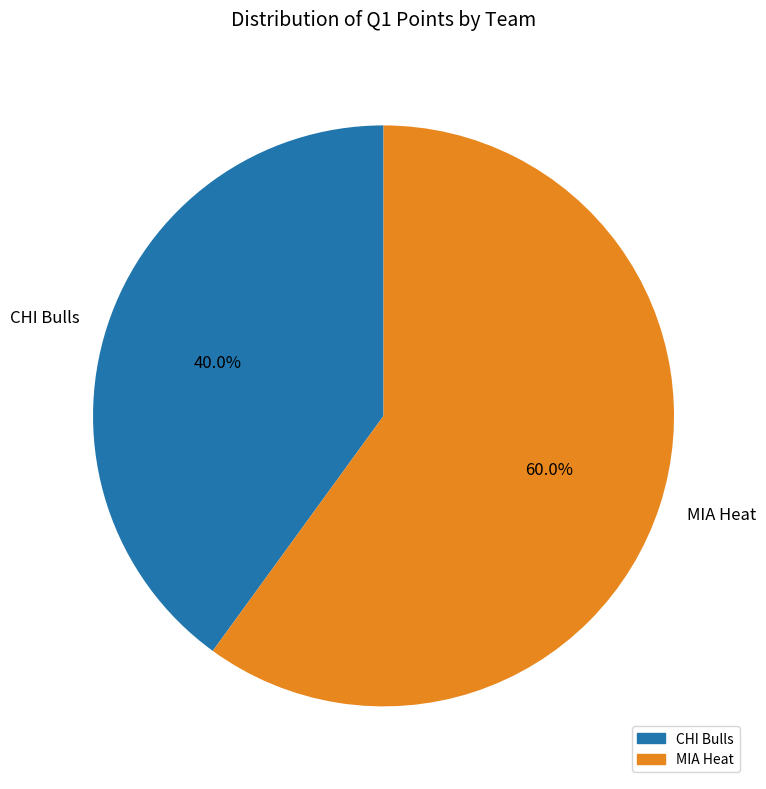

Approximately how many times larger is the value at CHI Bulls compared to MIA Heat?

0.7